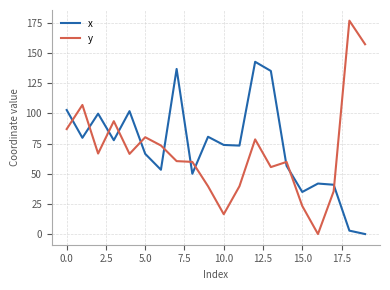

What is the maximum value shown in the chart?

176.9